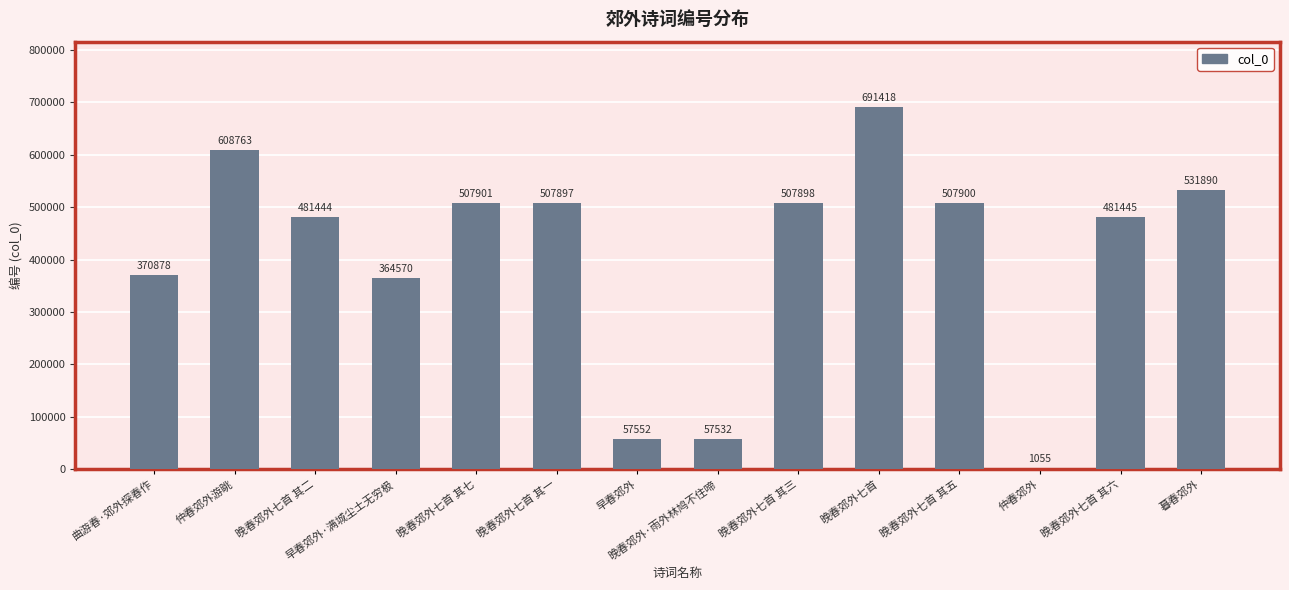

Reading left to right, transcribe all the data shown in this chart.

曲游春·郊外探春作=370878	仲春郊外游眺=608763	晚春郊外七首 其二=481444	早春郊外·满城尘土无穷极=364570	晚春郊外七首 其七=507901	晚春郊外七首 其一=507897	早春郊外=57552	晚春郊外·雨外林鸠不住啼=57532	晚春郊外七首 其三=507898	晚春郊外七首=691418	晚春郊外七首 其五=507900	仲春郊外=1055	晚春郊外七首 其六=481445	暮春郊外=531890